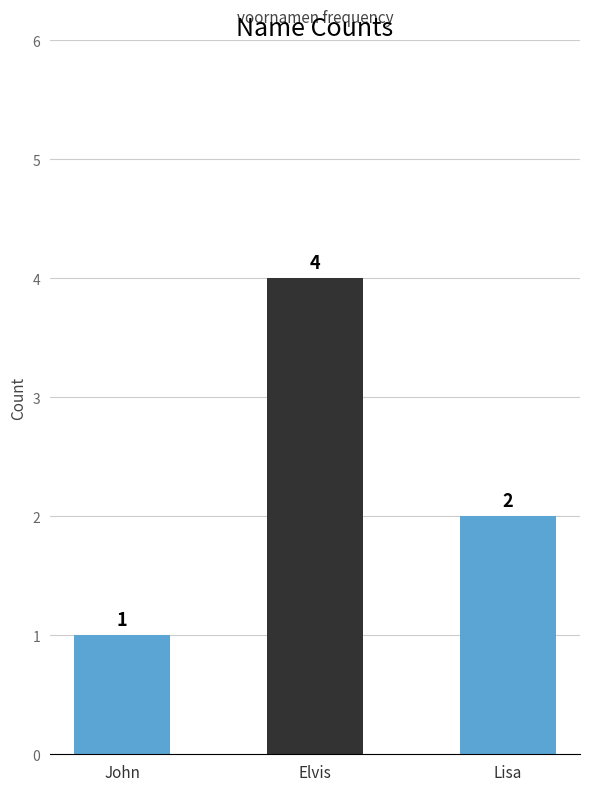

What is the difference between the maximum and minimum values?

3